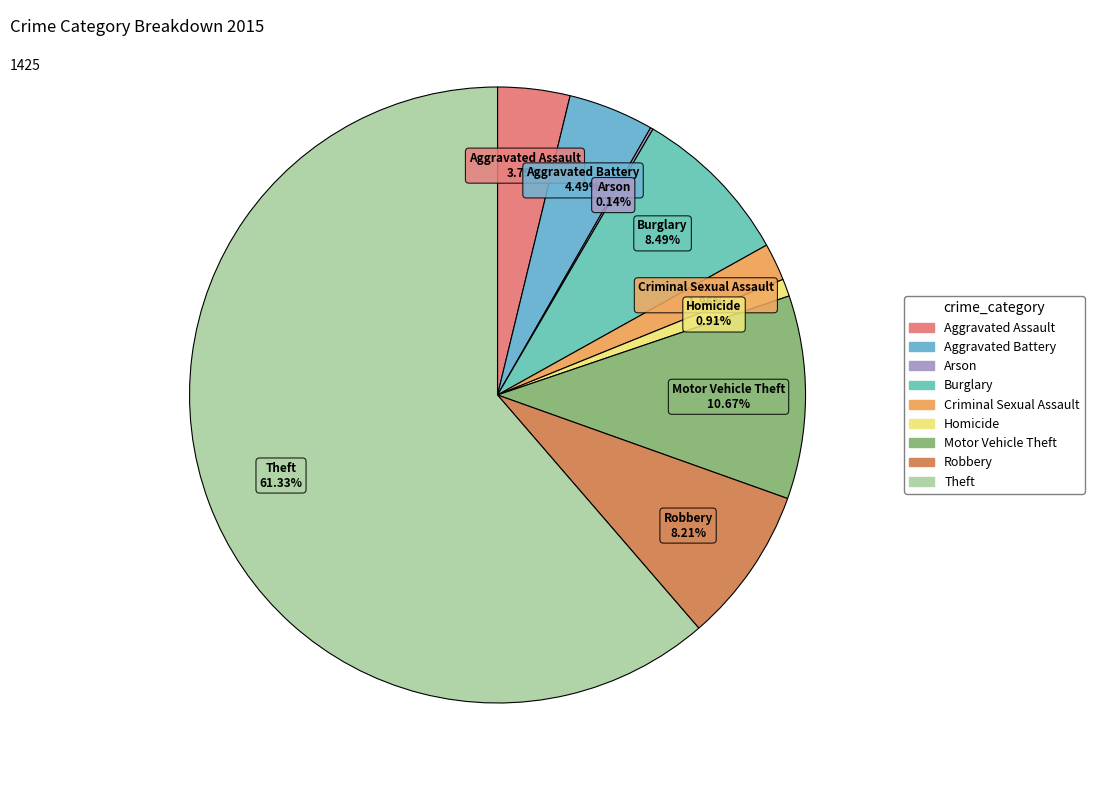

What is the largest slice in the pie chart?

Theft